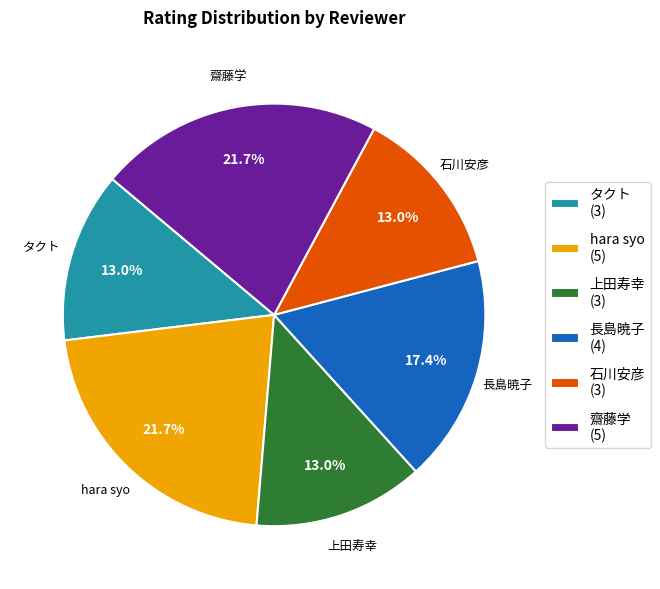

Is it true that 上田寿幸 is 13% of the pie?

True